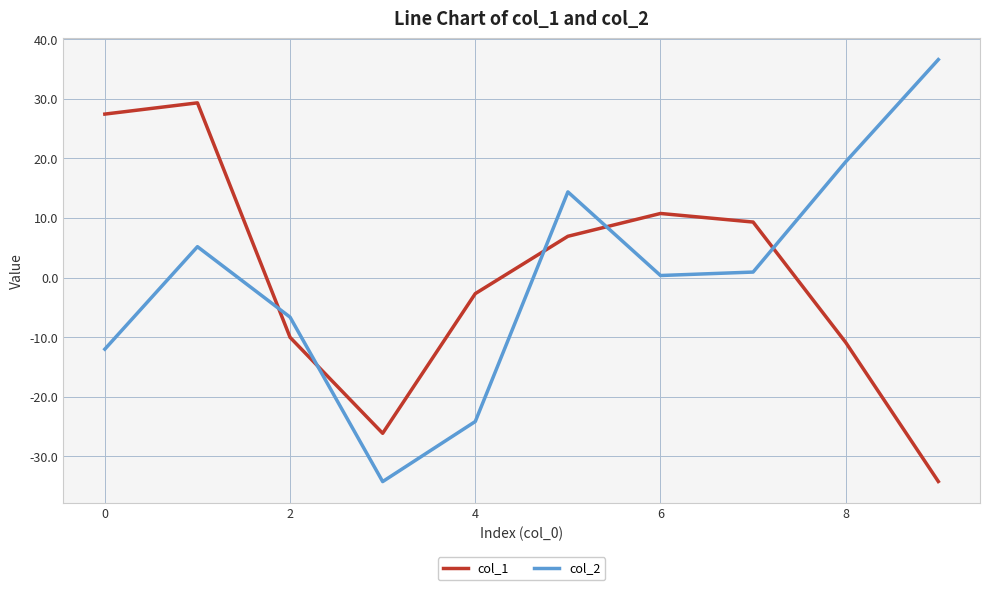

True or false: col_1 and col_2 intersect in this chart.

True